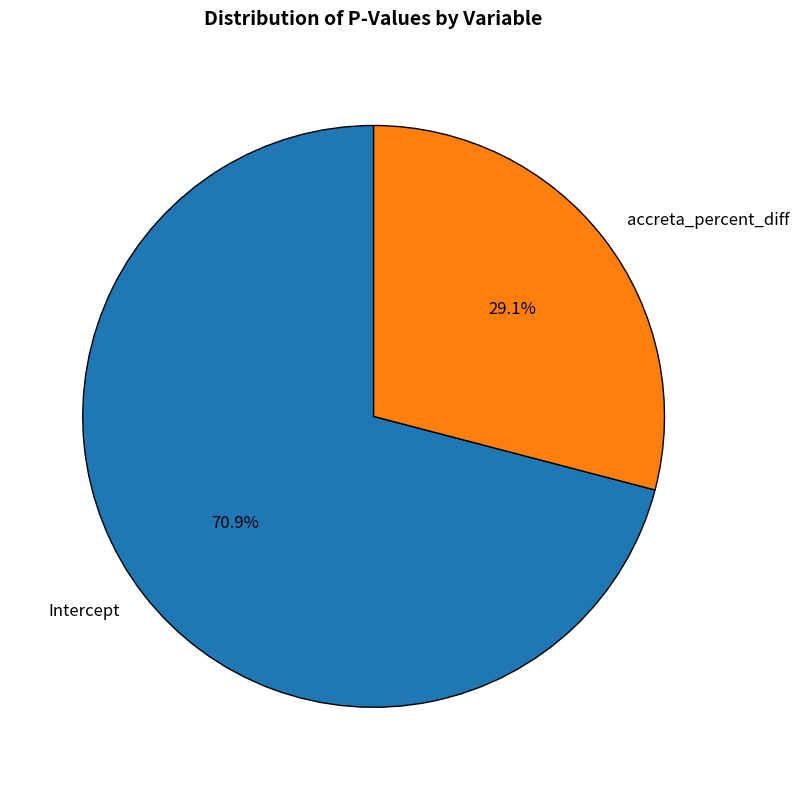

Which category has the smallest portion of the pie?

accreta_percent_diff